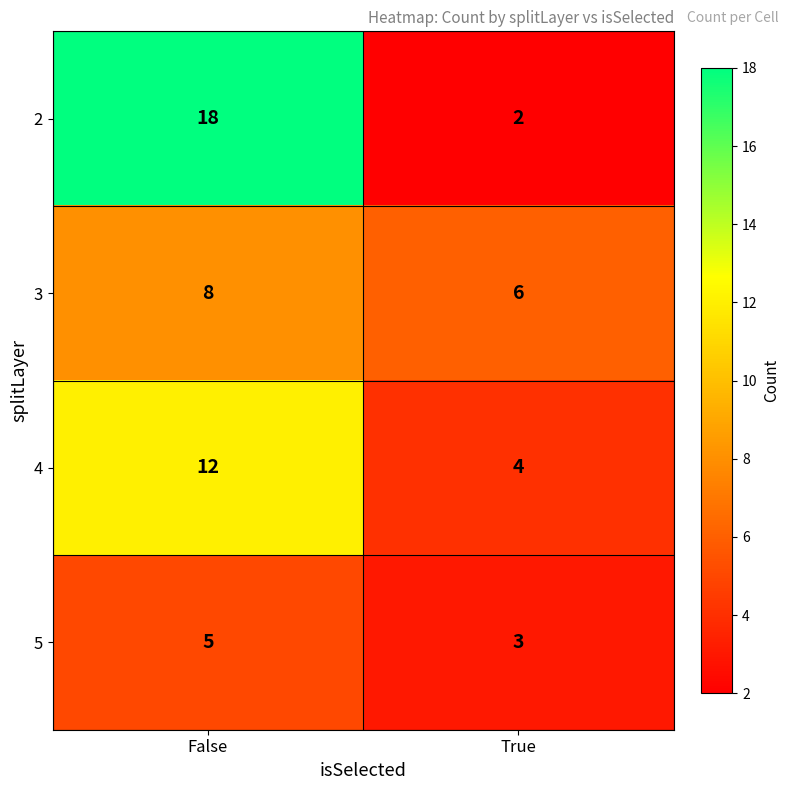

Which series has the largest total across all categories?

2